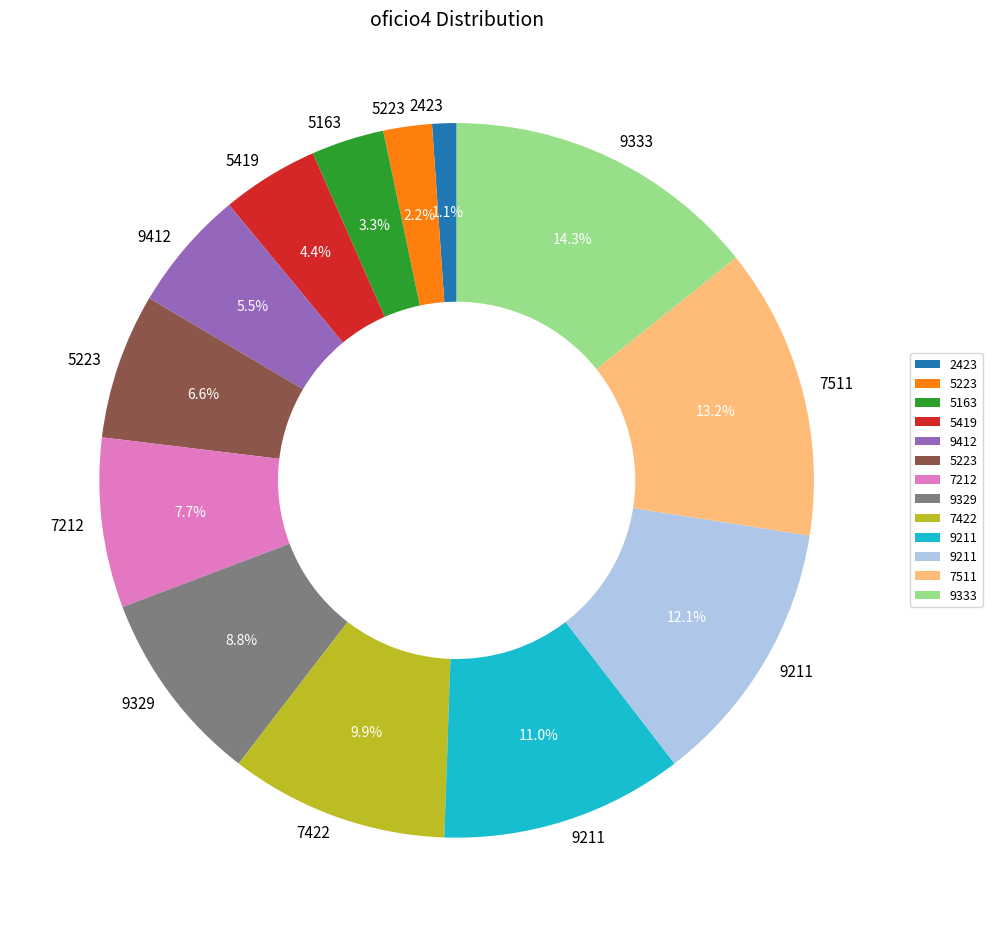

Is there a majority slice in this chart?

No